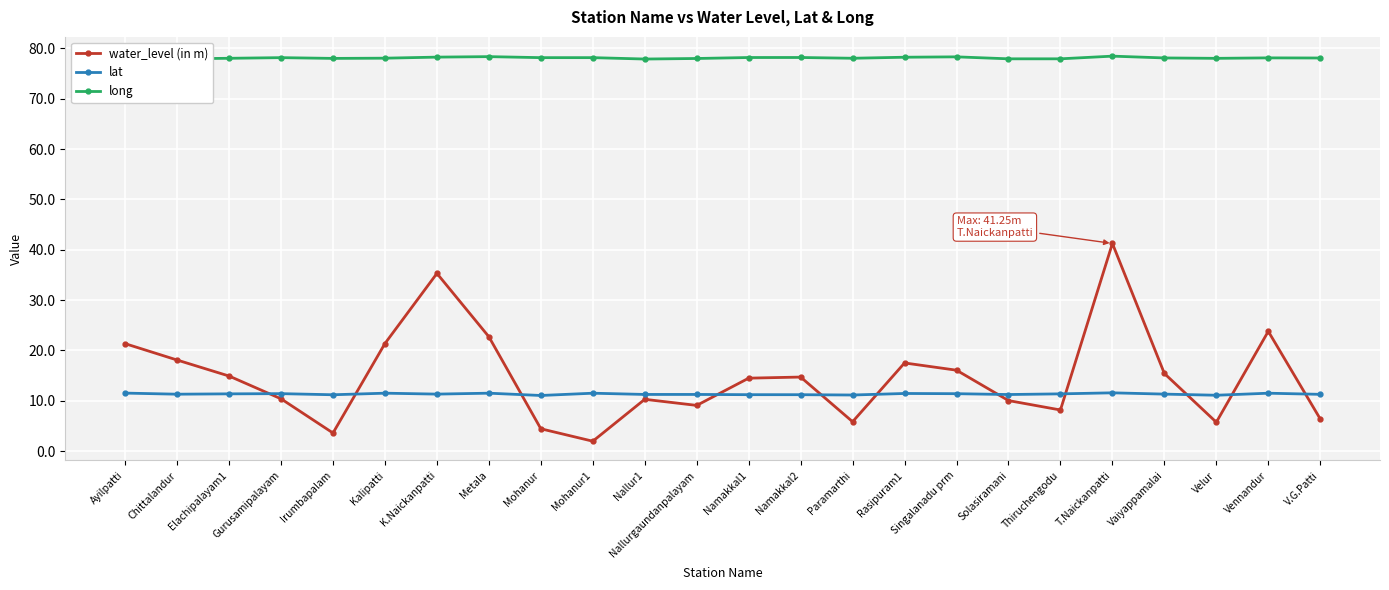

What is the label of the 3rd point from the right?

Velur